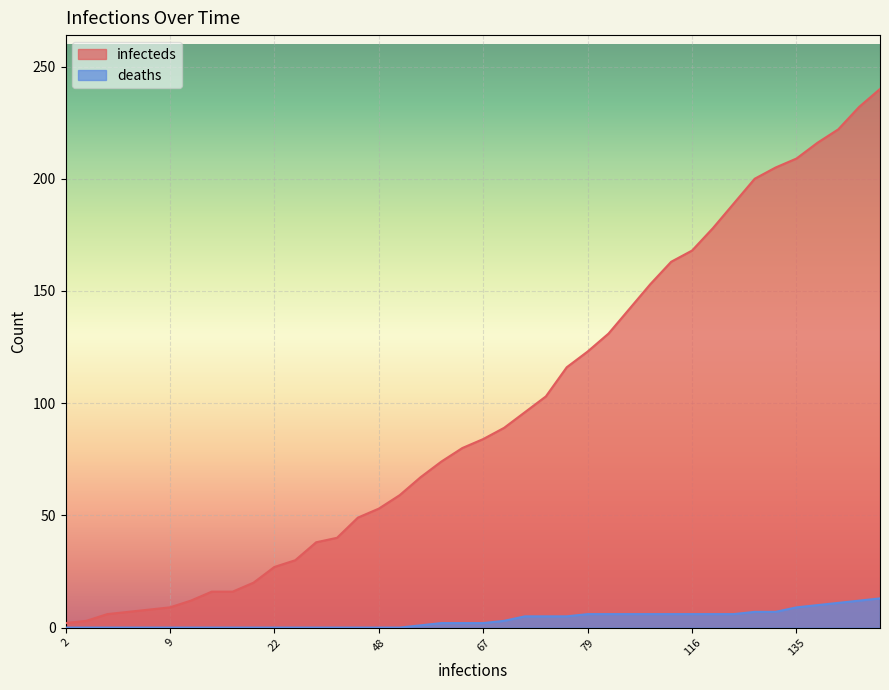

At 21, list the series in order from largest to smallest.

infecteds, deaths